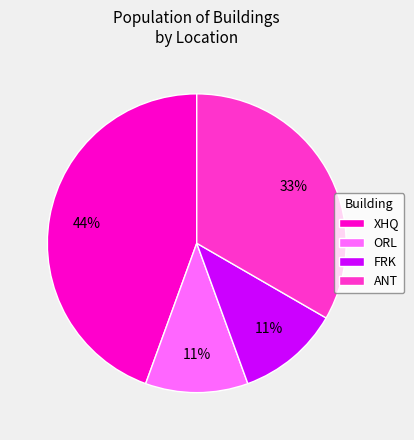

The ANT slice represents 28% of the pie. True or false?

False